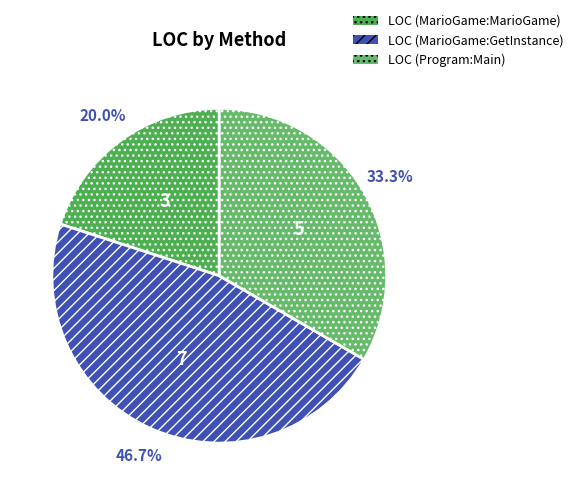

Which slice is the smallest?

MarioGame:MarioGame